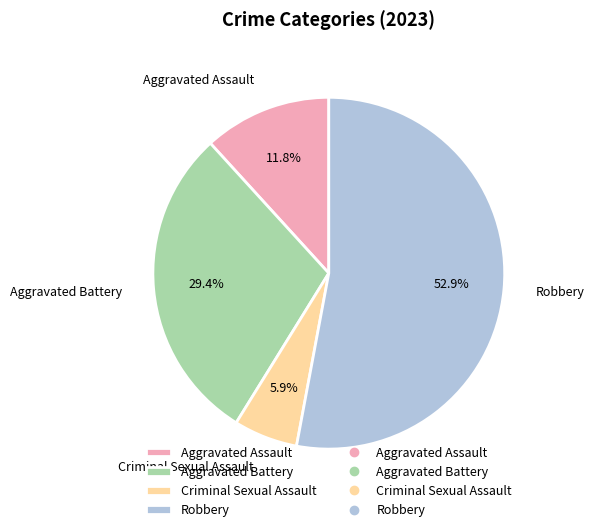

Which category has the biggest portion of the pie?

Robbery